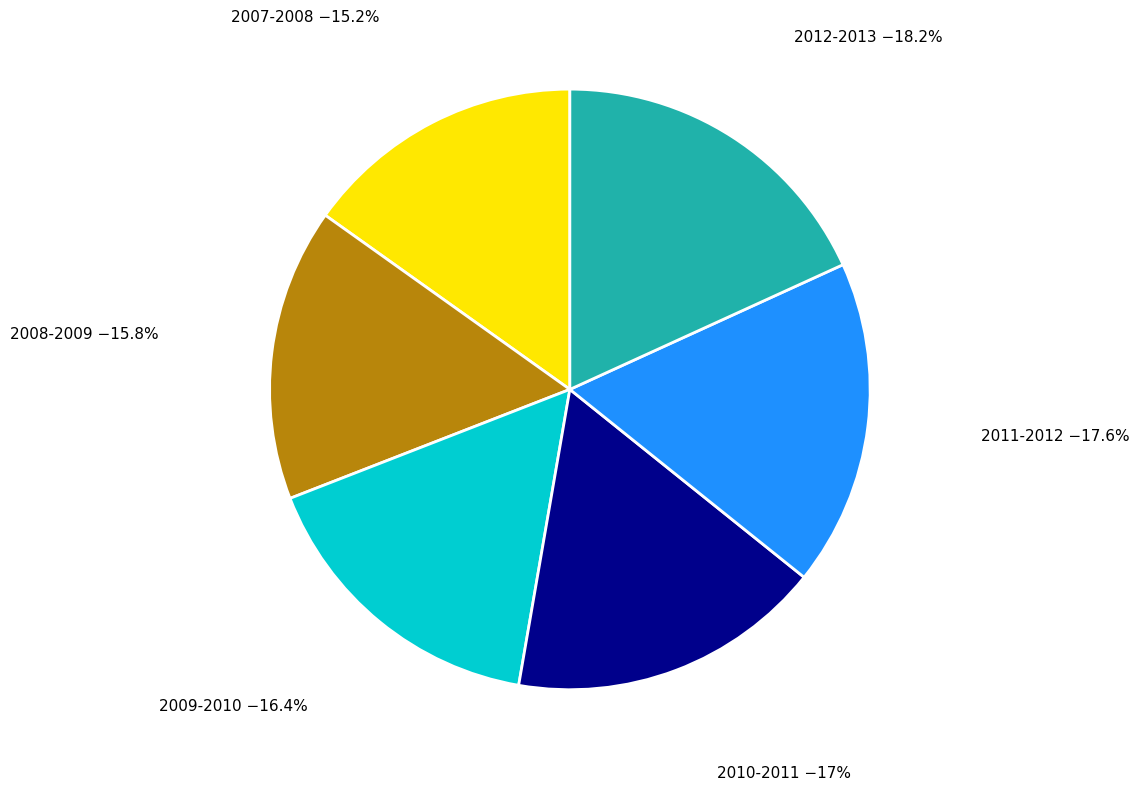

Is there any slice that represents more than half of the pie?

No